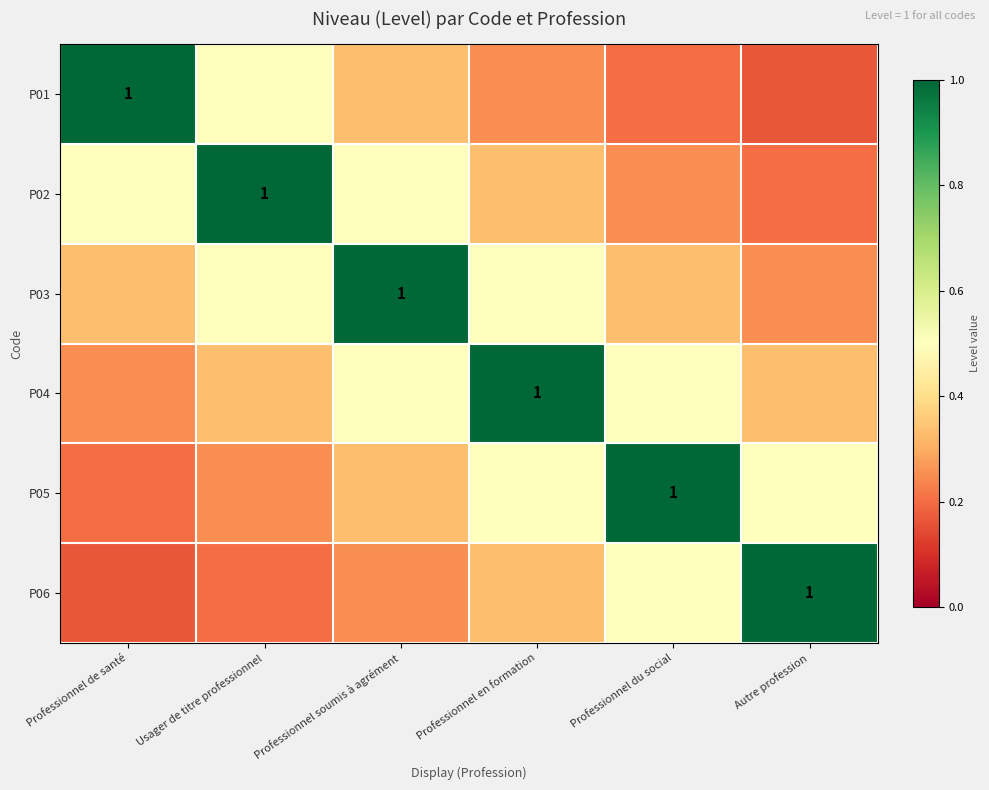

True or false: P04 has a value of 0.5 at Professionnel du social.

True